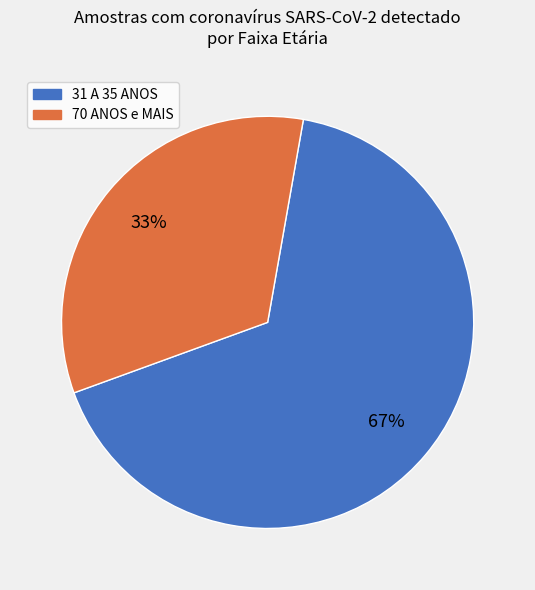

To the nearest percent, what is the average slice percentage?

50%